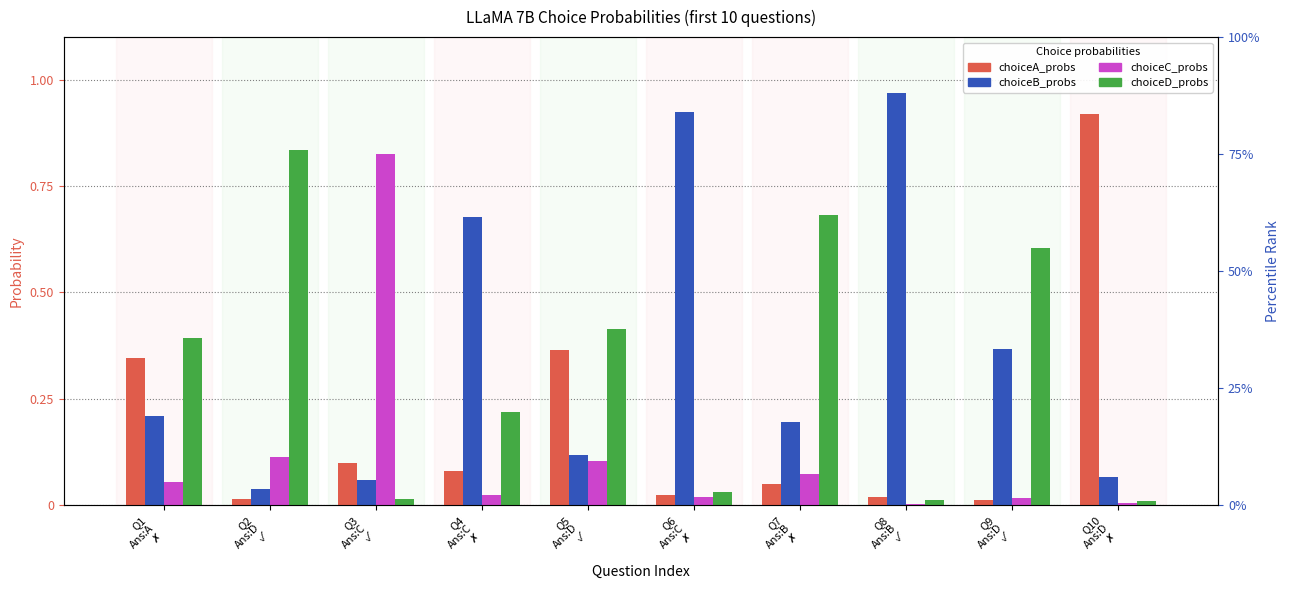

What is the label of the 5th bar from the right?

Q6
Ans:C
✗